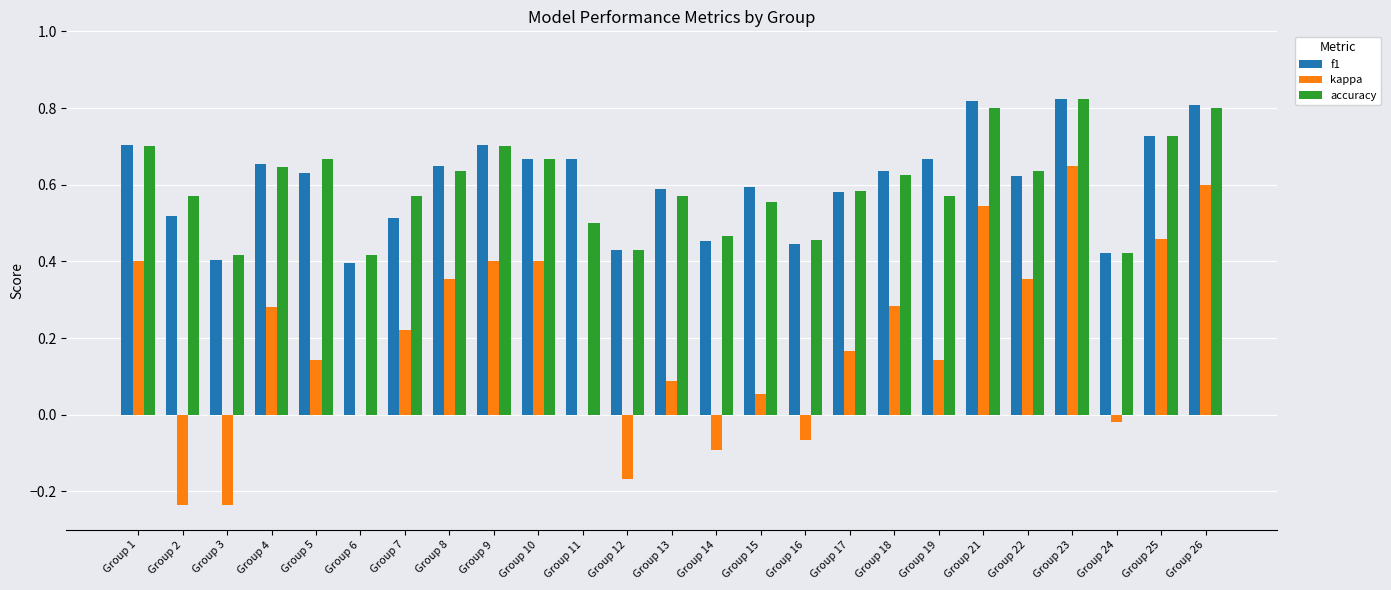

What is the total value across all series at Group 13?

1.2